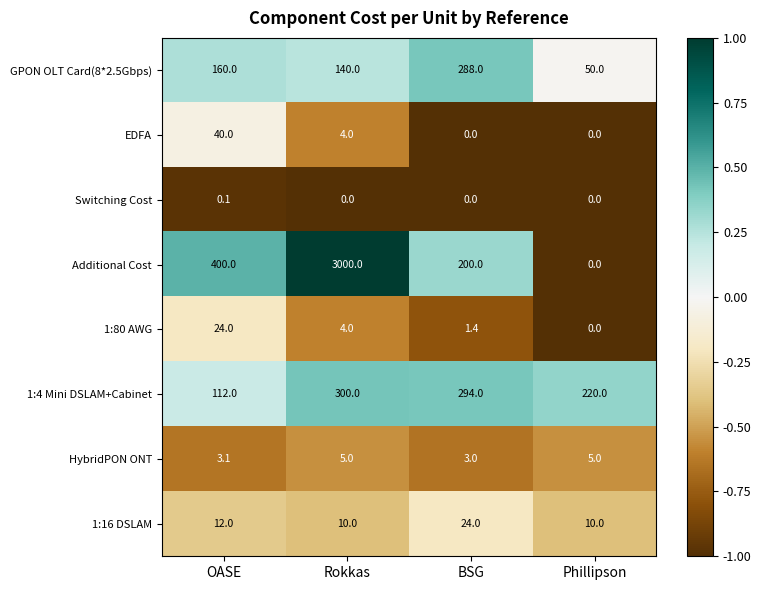

Which series changed the most between BSG and Phillipson?

GPON OLT Card(8*2.5Gbps)